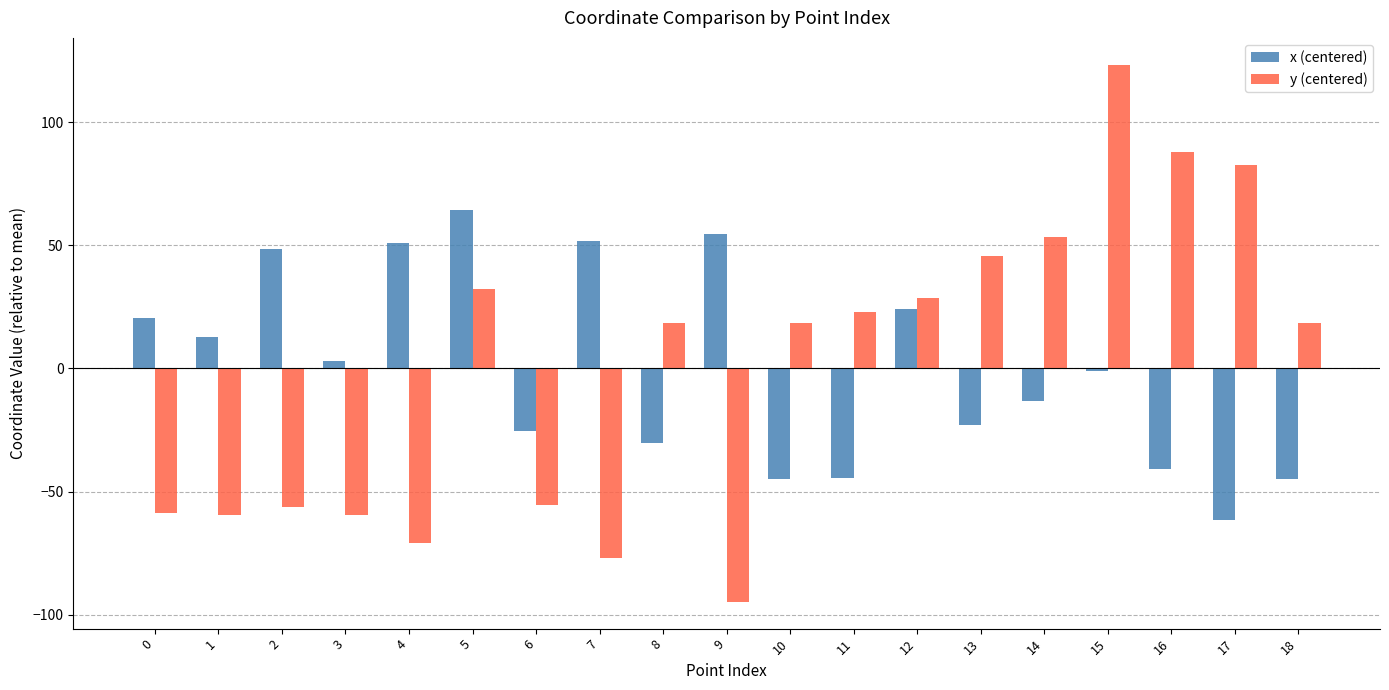

At which category is the sum across all series the highest?

15